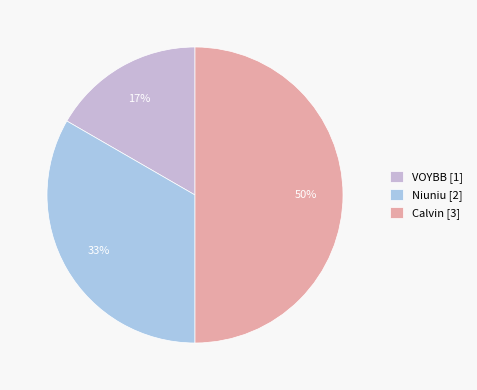

To the nearest percent, what is the average slice percentage?

33%